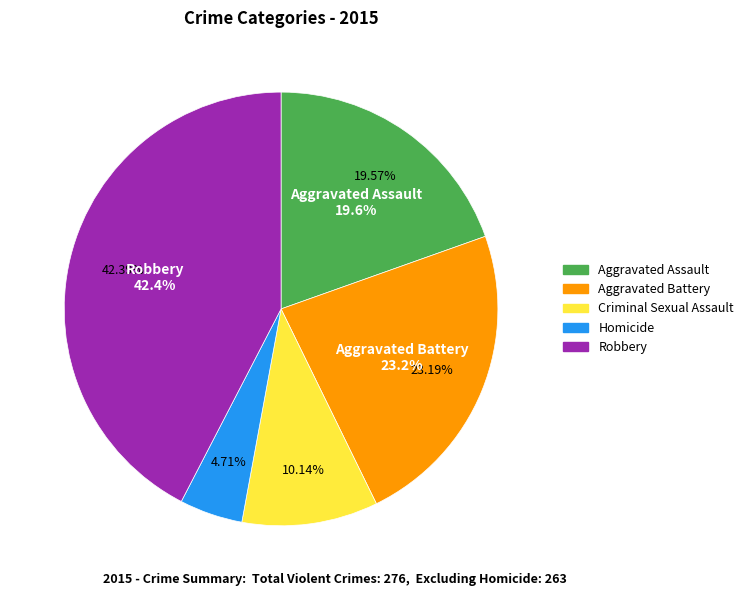

Between Robbery and Aggravated Battery, which is larger?

Robbery